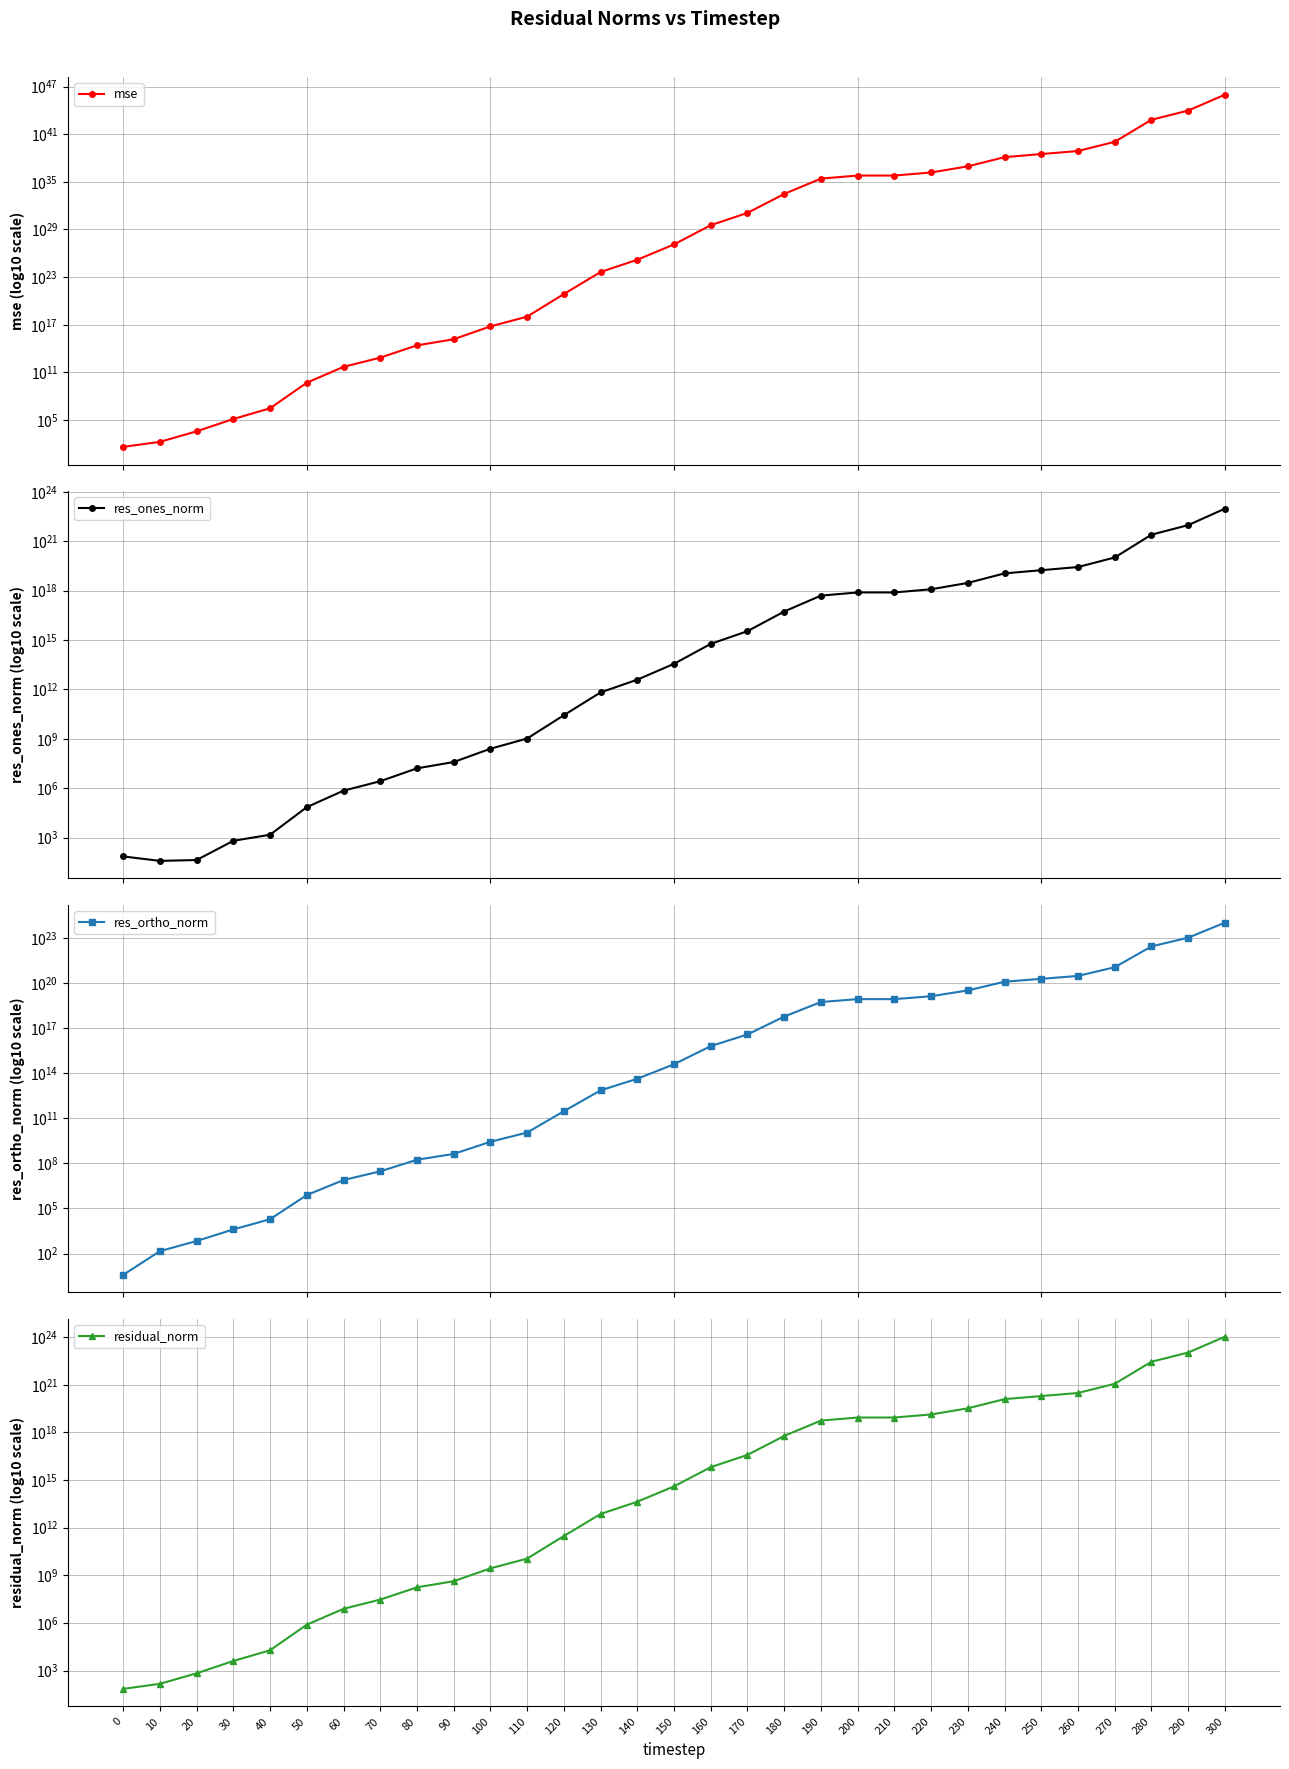

Which series has the largest range (max minus min)?

mse